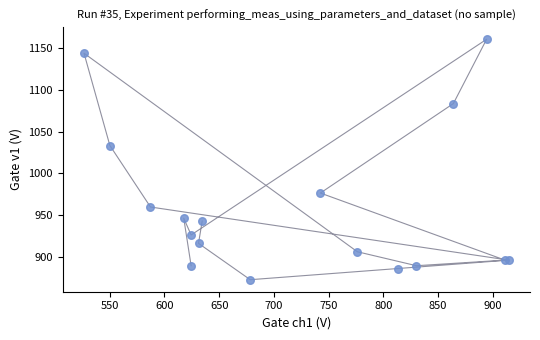

What Y value in the scatter plot is closest to 1016?

1033.3